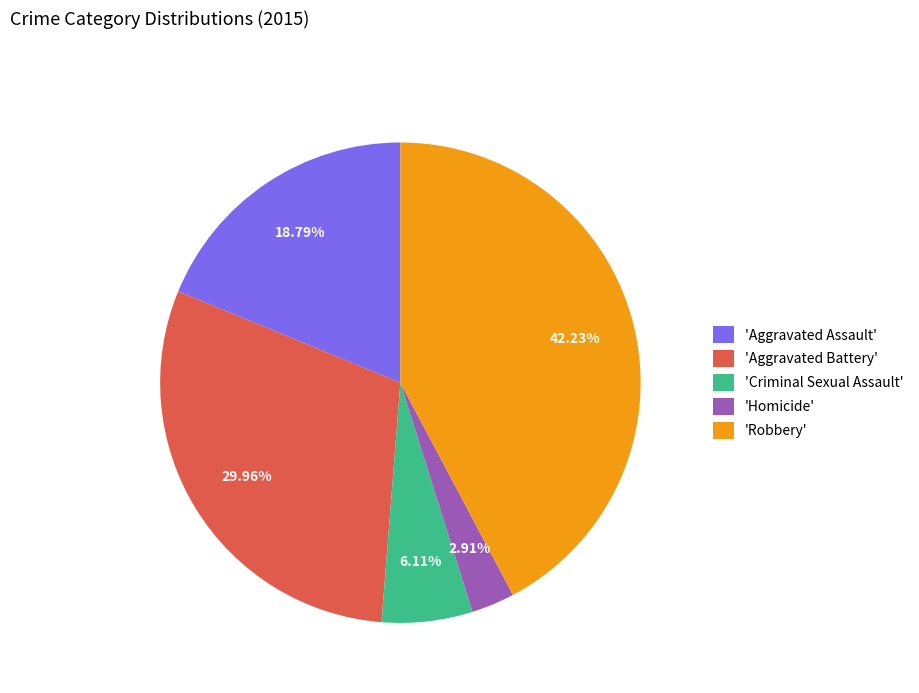

Approximately how many times larger is the value at 'Aggravated Assault' compared to 'Criminal Sexual Assault'?

3.1